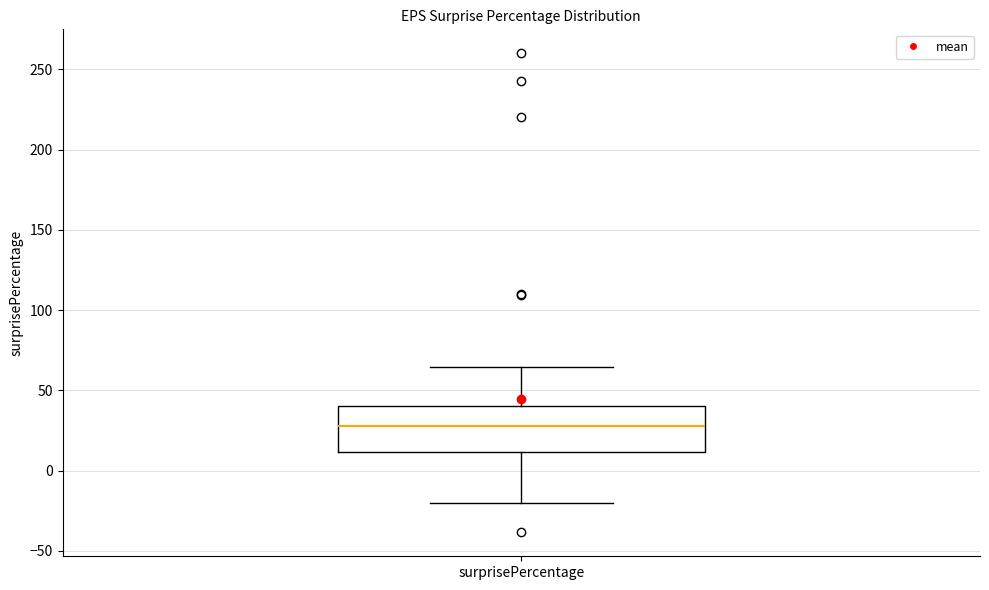

Transcribe this box plot: give where the median line is, the range the box spans, and where the two whiskers end, as read against the y-axis. The values are not printed on the chart, so give them approximately, as read against the axis.

median 30, box 10 to 40, whiskers -20 to 65